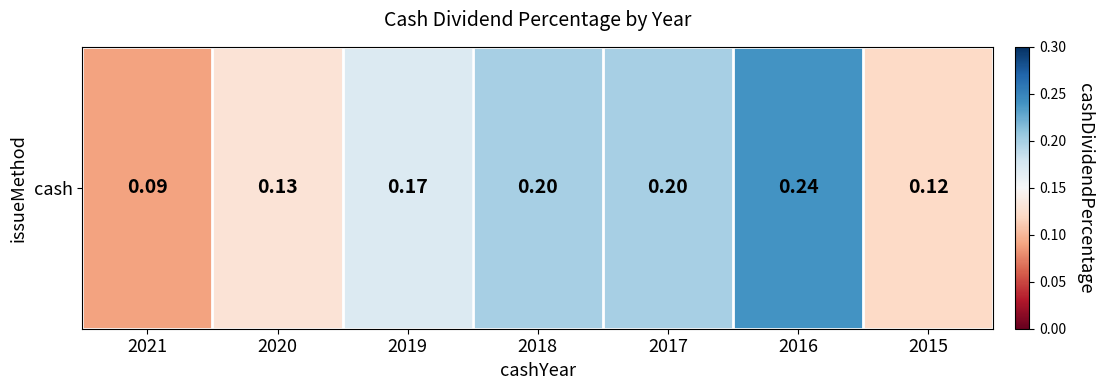

Between 2019 and 2016, which is larger?

2016